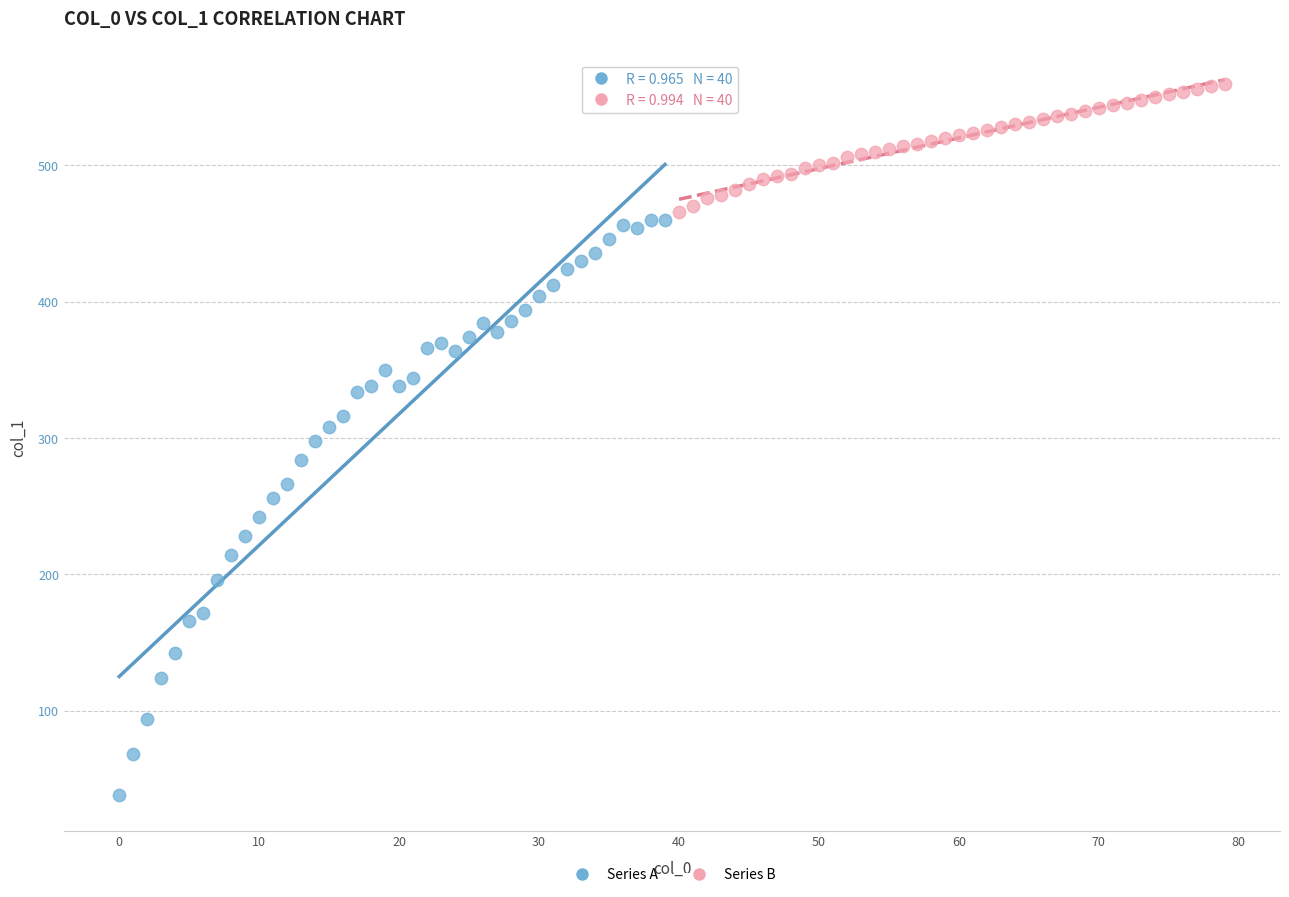

Which series contains the highest Y value?

Series B